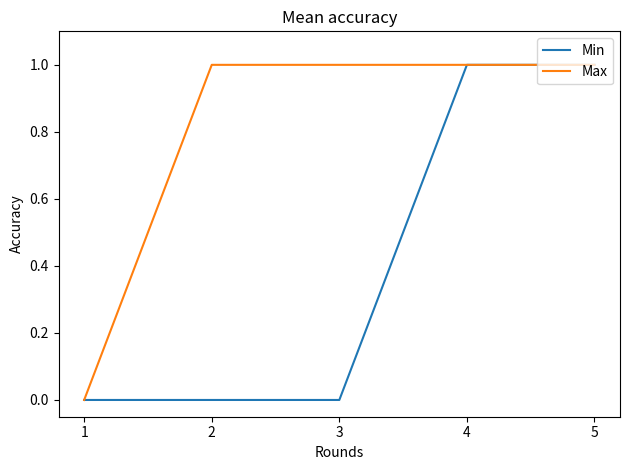

Is the value of Max at 4 greater than the value of Min at 2?

Yes